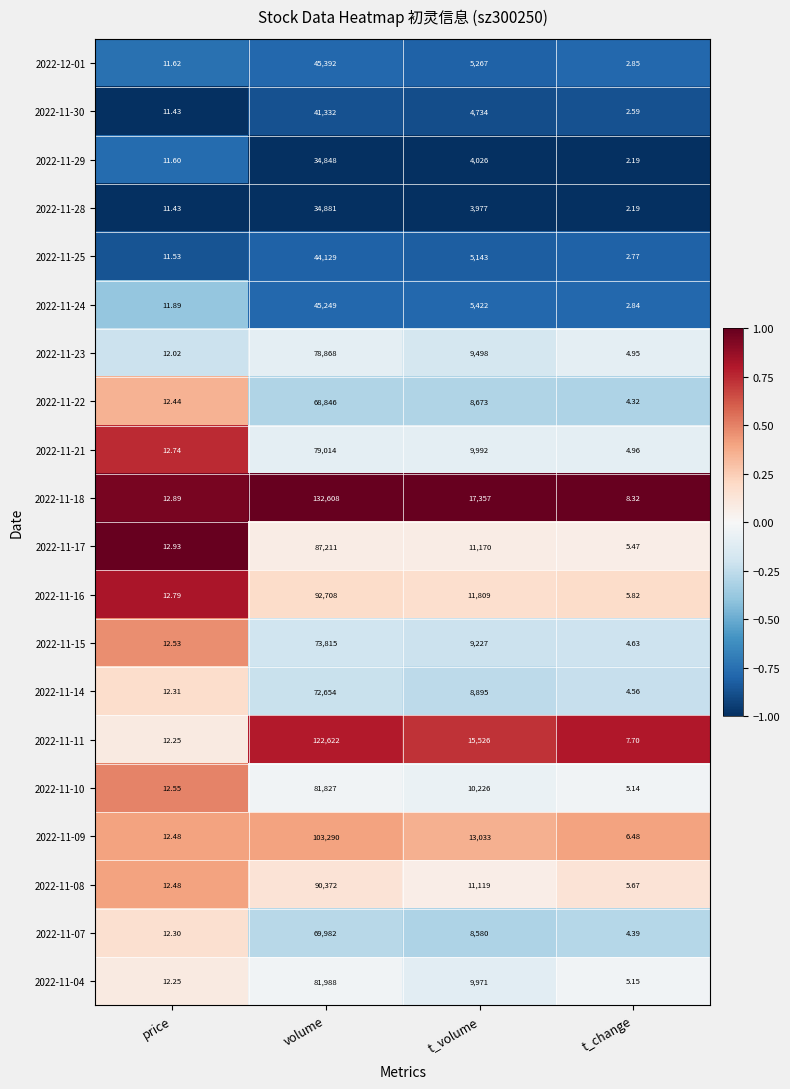

Where does the 2022-11-16 series first go above 11809?

volume